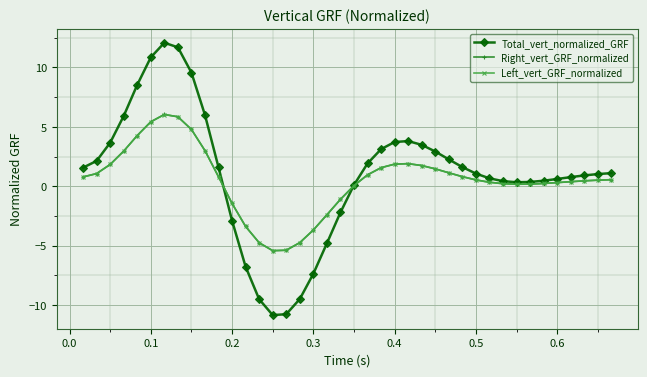

What is the minimum value for Total_vert_normalized_GRF?

-10.8